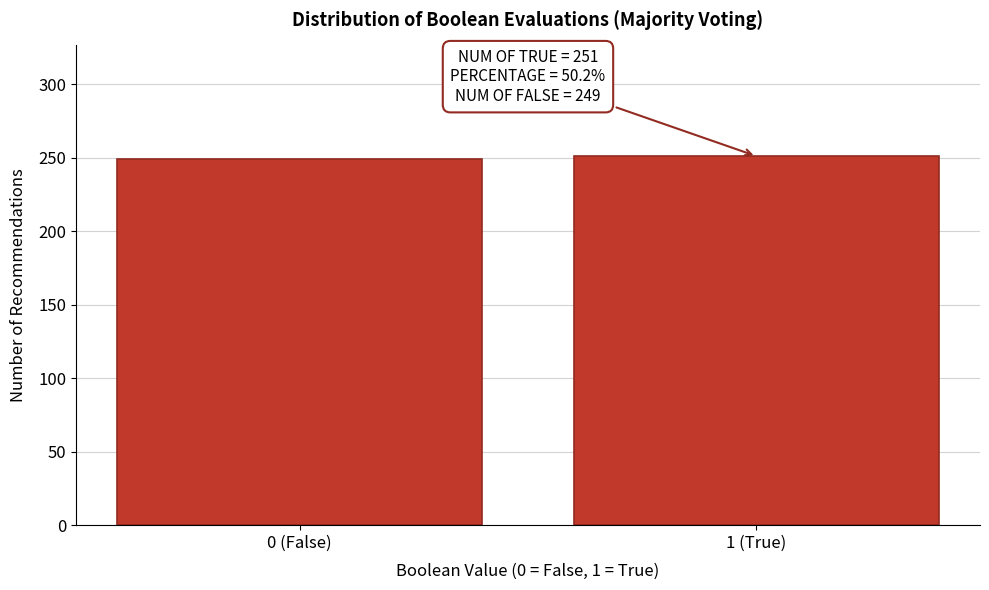

Reading left to right, what are all the values shown in this chart?

249	251